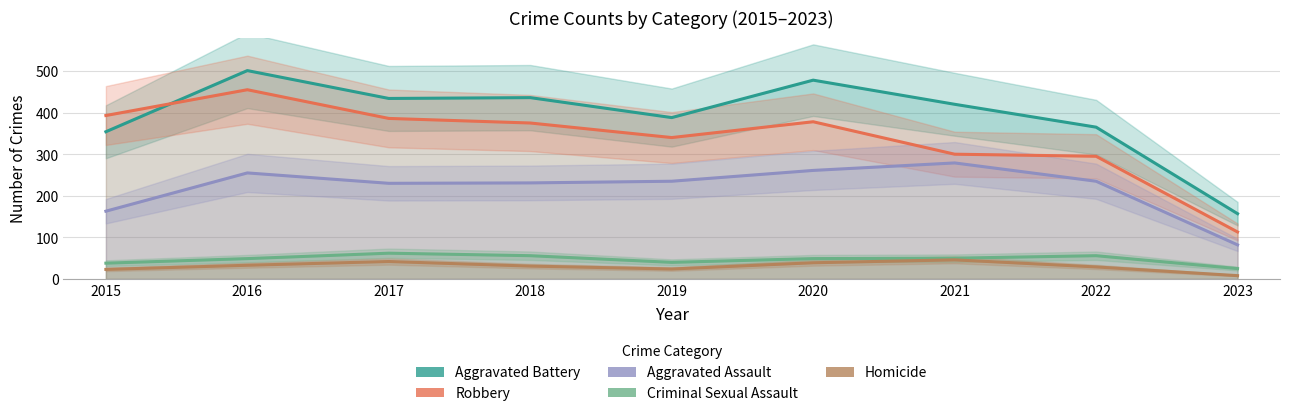

Does the chart have visible grid lines?

Yes